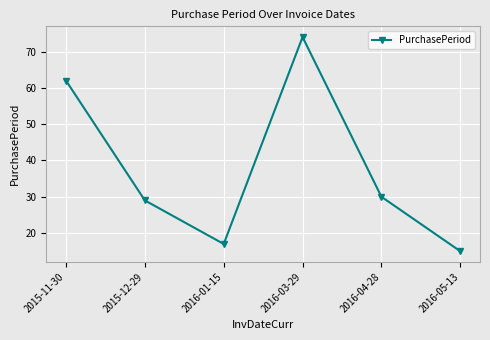

How many series are shown in this chart?

1